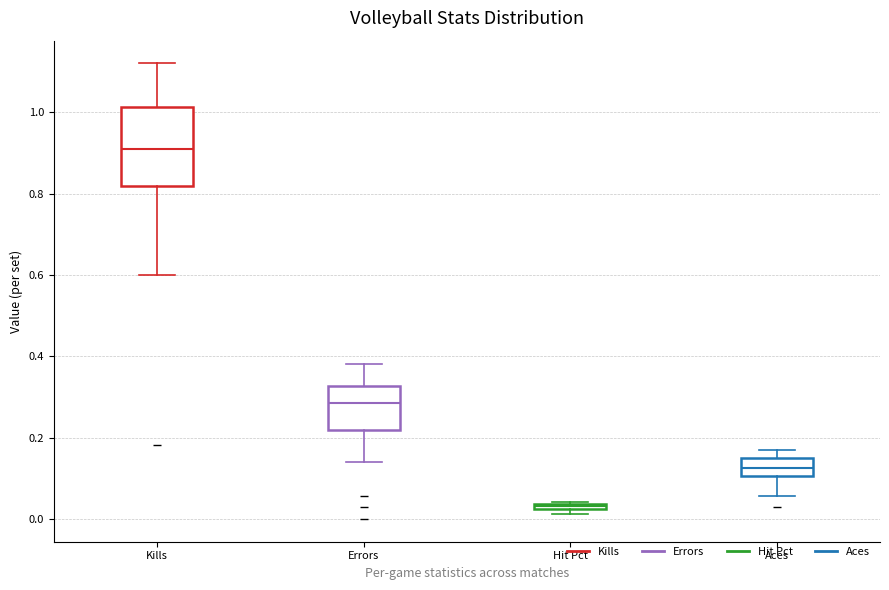

Where does the median line of the box for Kills sit on the y-axis? The values are not printed on the chart, so give them approximately, as read against the axis.

0.92